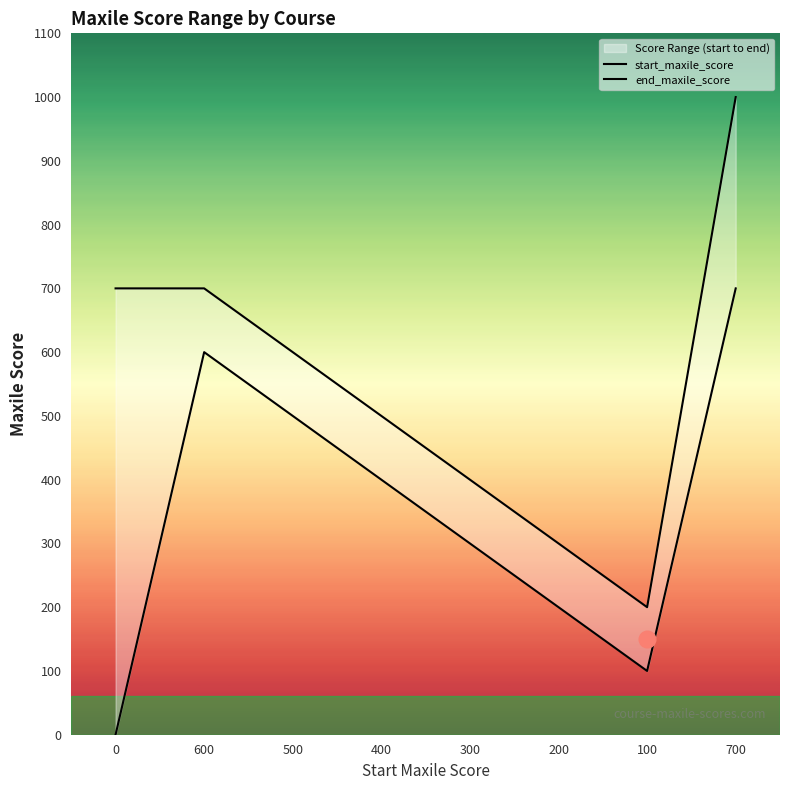

How many lines are shown in the chart?

2